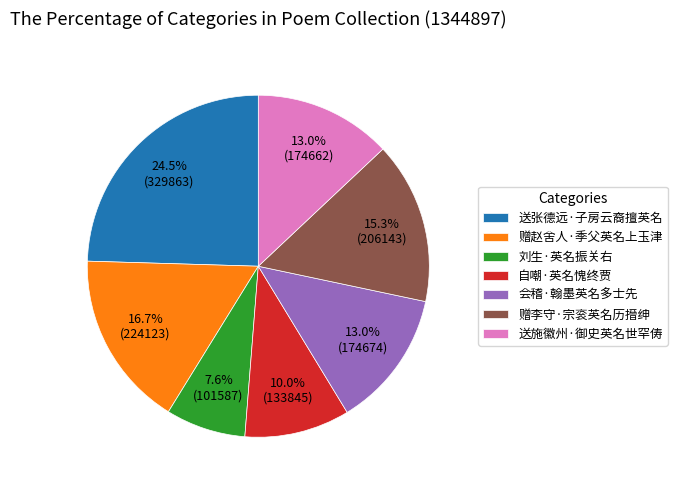

How many slices are in this pie chart?

7